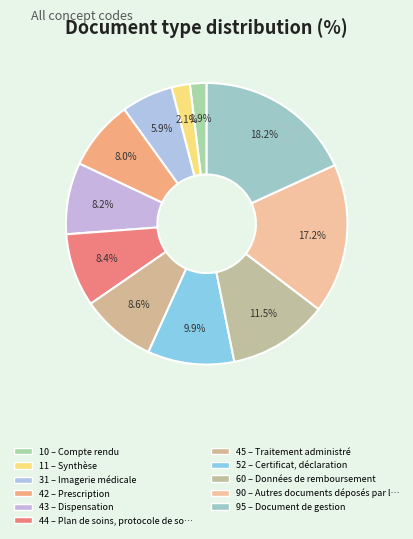

How many slices are in this pie chart?

11